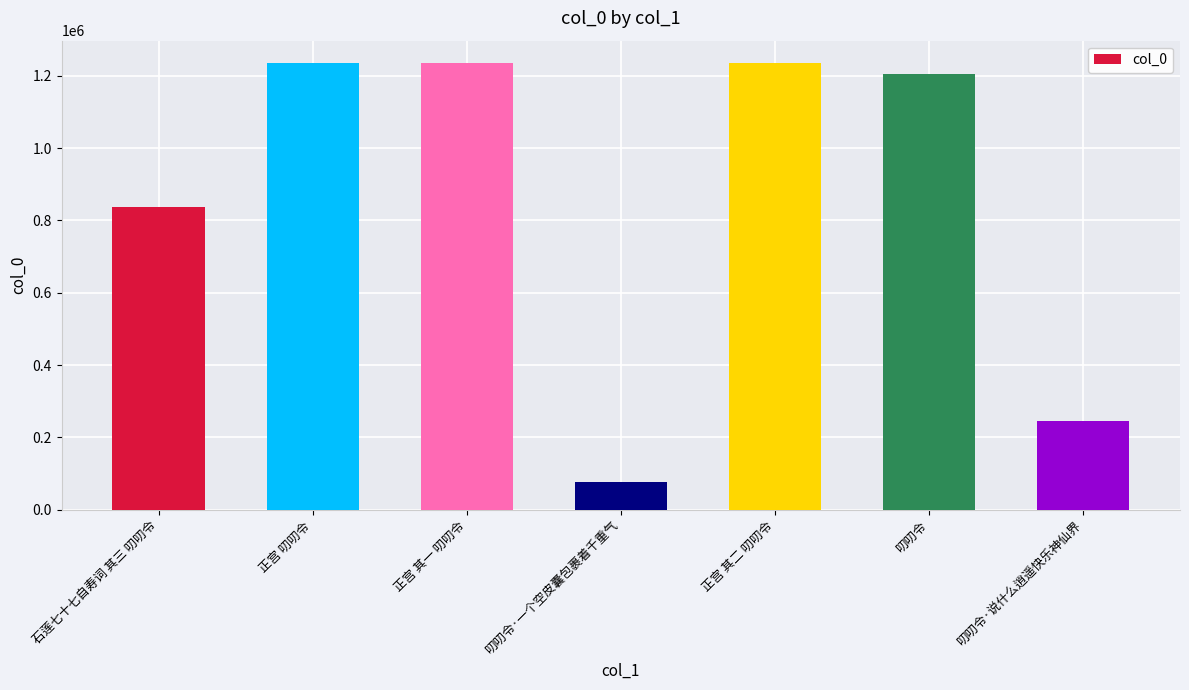

What is the difference between the values at 正宫 其一 叨叨令 and 叨叨令·说什么逍遥快乐神仙界?

987200